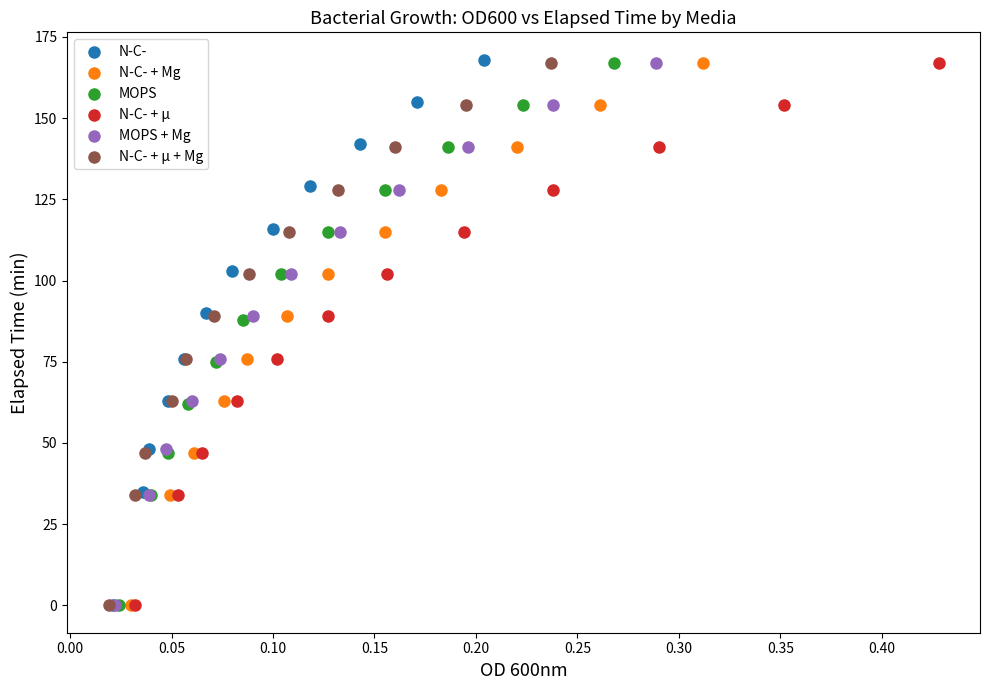

Which series has the largest Y range (max minus min)?

N-C-